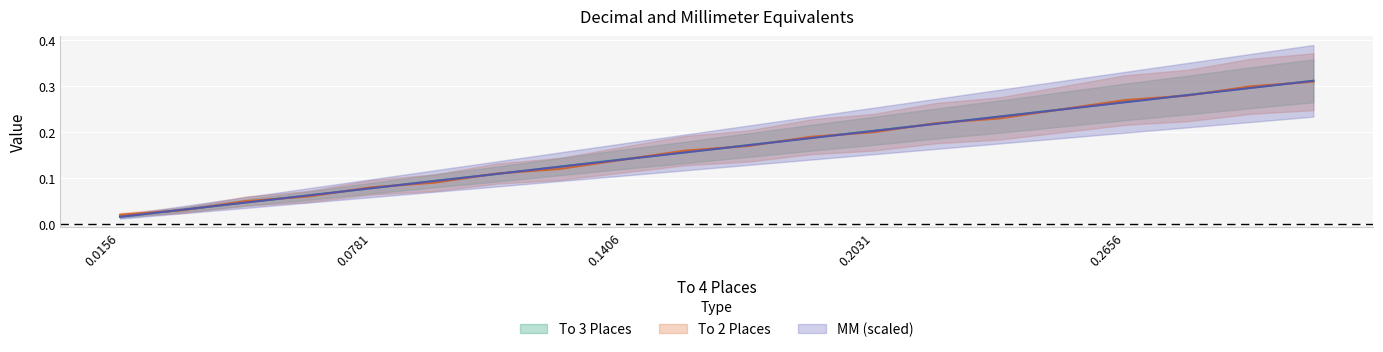

What is the sum of all MM values?

3.3